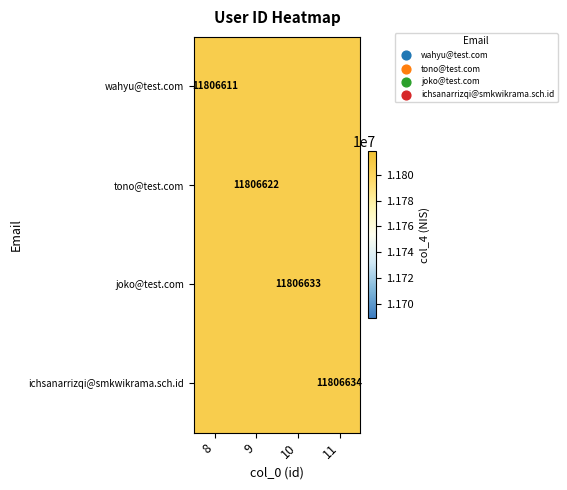

The value of wahyu@test.com at 8 is 11806611.0. True or false?

True